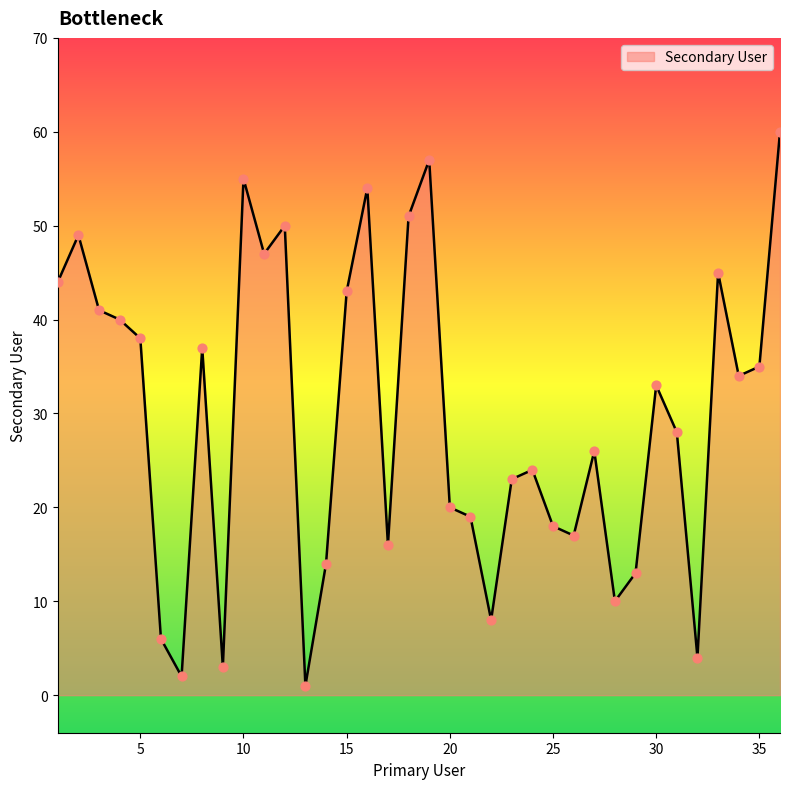

What is the maximum value shown in the chart?

60